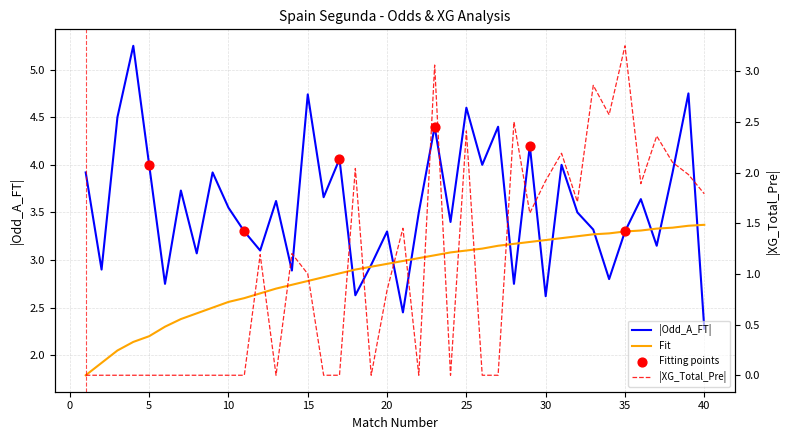

At which category is the sum across all series the highest?

23